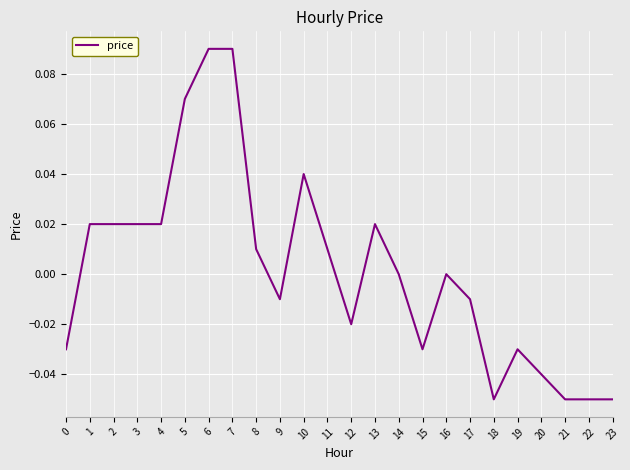

Is it true that the value at 1 is 0.0?

True